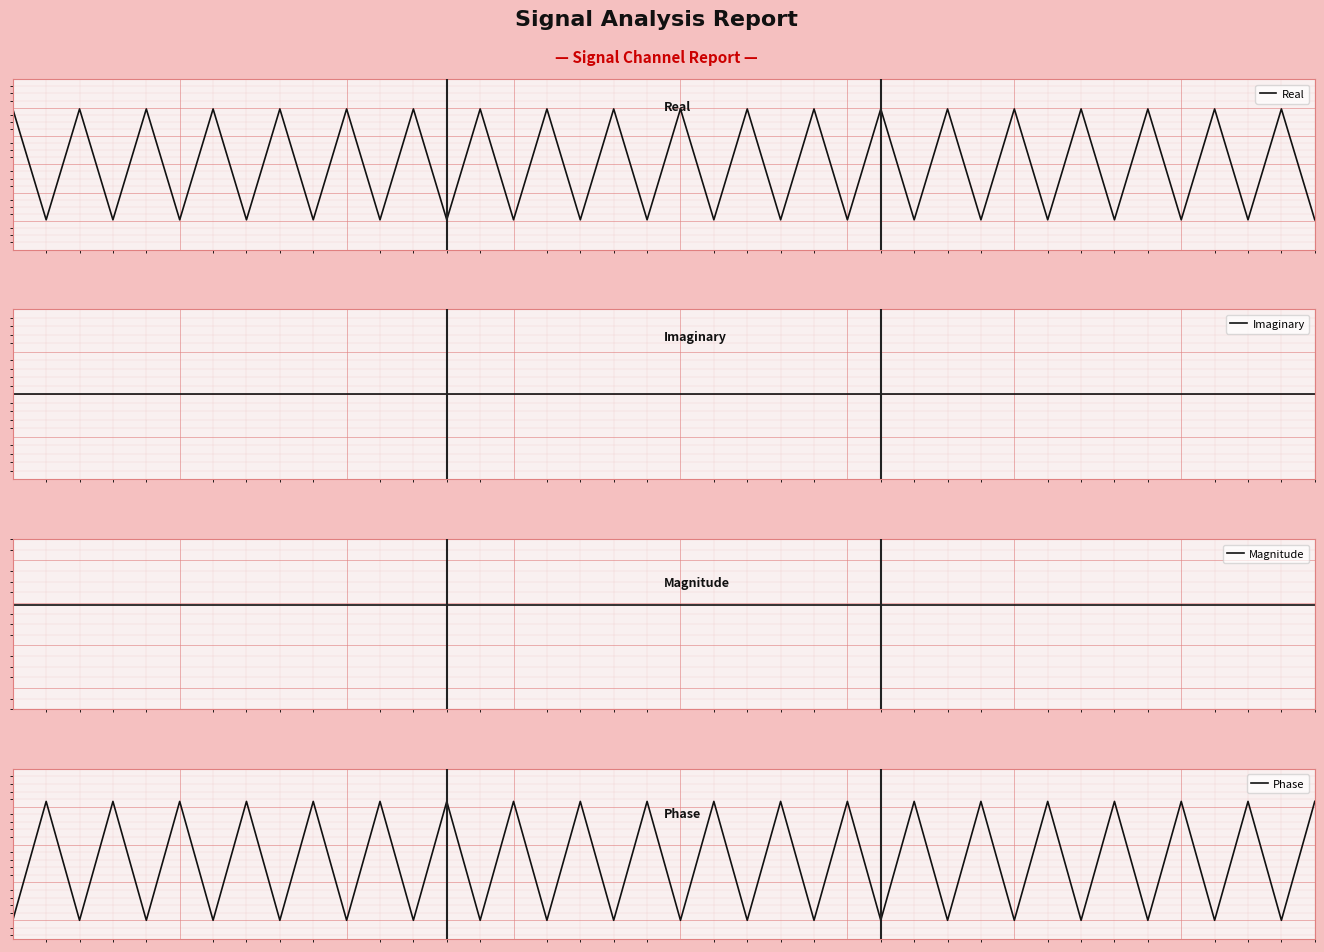

The Phase series shows 1.1 at 27. True or false?

False